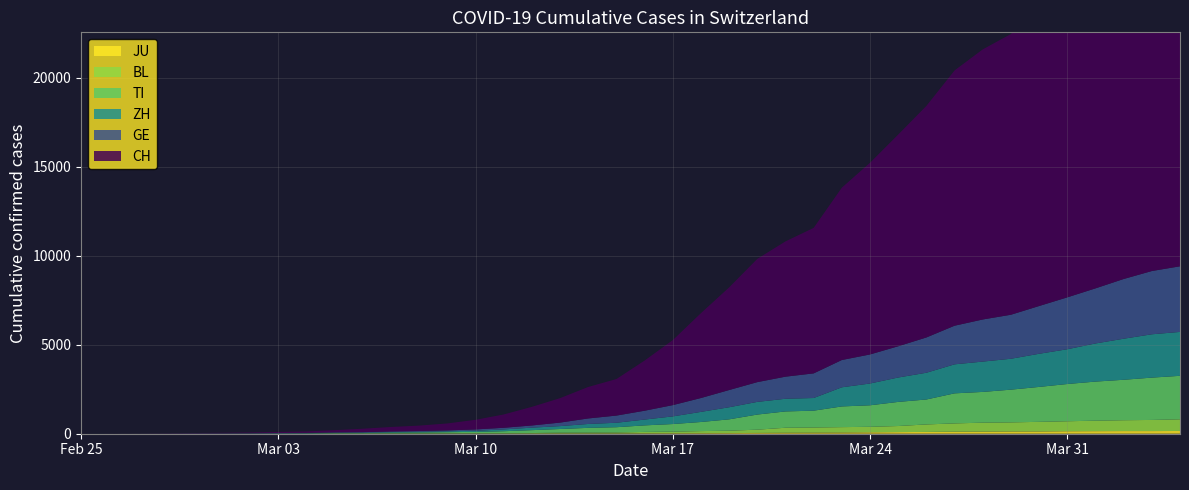

Reading right to left, transcribe all the data shown in this chart.

CH: 2020-04-04=21469	2020-04-03=20899	2020-04-02=19933	2020-04-01=18867	2020-03-31=17800	2020-03-30=16883	2020-03-29=15767	2020-03-28=15169	2020-03-27=14337	2020-03-26=13004	2020-03-25=11890	2020-03-24=10766	2020-03-23=9679	2020-03-22=8172	2020-03-21=7598	2020-03-20=6923	2020-03-19=5764	2020-03-18=4767	2020-03-17=3651	2020-03-16=2817	2020-03-15=2052	2020-03-14=1768	2020-03-13=1373	2020-03-12=1045	2020-03-11=748	2020-03-10=541	2020-03-09=390	2020-03-08=303	2020-03-07=251	2020-03-06=193	2020-03-05=125	2020-03-04=83	2020-03-03=60	2020-03-02=41	2020-03-01=30	2020-02-29=22	2020-02-28=13	2020-02-27=6	2020-02-26=2	2020-02-25=0
GE: 2020-04-04=3685	2020-04-03=3553	2020-04-02=3354	2020-04-01=3094	2020-03-31=2914	2020-03-30=2682	2020-03-29=2472	2020-03-28=2365	2020-03-27=2169	2020-03-26=1981	2020-03-25=1755	2020-03-24=1632	2020-03-23=1532	2020-03-22=1383	2020-03-21=1241	2020-03-20=1110	2020-03-19=967	2020-03-18=778	2020-03-17=633	2020-03-16=497	2020-03-15=403	2020-03-14=310	2020-03-13=197	2020-03-12=123	2020-03-11=91	2020-03-10=75	2020-03-09=50	2020-03-08=40	2020-03-07=32	2020-03-06=21	2020-03-05=17	2020-03-04=14	2020-03-03=14	2020-03-02=11	2020-03-01=10	2020-02-29=7	2020-02-28=4	2020-02-27=1	2020-02-26=1	2020-02-25=0
ZH: 2020-04-04=2466	2020-04-03=2433	2020-04-02=2305	2020-04-01=2141	2020-03-31=1952	2020-03-30=1861	2020-03-29=1735	2020-03-28=1703	2020-03-27=1629	2020-03-26=1502	2020-03-25=1370	2020-03-24=1223	2020-03-23=1075	2020-03-22=711	2020-03-21=711	2020-03-20=711	2020-03-19=679	2020-03-18=568	2020-03-17=429	2020-03-16=326	2020-03-15=250	2020-03-14=218	2020-03-13=163	2020-03-12=140	2020-03-11=101	2020-03-10=62	2020-03-09=49	2020-03-08=40	2020-03-07=34	2020-03-06=29	2020-03-05=23	2020-03-04=15	2020-03-03=13	2020-03-02=10	2020-03-01=7	2020-02-29=6	2020-02-28=2	2020-02-27=2	2020-02-26=0	2020-02-25=0
TI: 2020-04-04=2442	2020-04-03=2377	2020-04-02=2271	2020-04-01=2195	2020-03-31=2091	2020-03-30=1962	2020-03-29=1837	2020-03-28=1727	2020-03-27=1688	2020-03-26=1401	2020-03-25=1354	2020-03-24=1209	2020-03-23=1162	2020-03-22=945	2020-03-21=916	2020-03-20=849	2020-03-19=638	2020-03-18=511	2020-03-17=426	2020-03-16=368	2020-03-15=293	2020-03-14=265	2020-03-13=206	2020-03-12=163	2020-03-11=108	2020-03-10=75	2020-03-09=61	2020-03-08=49	2020-03-07=41	2020-03-06=28	2020-03-05=25	2020-03-04=13	2020-03-03=8	2020-03-02=4	2020-03-01=2	2020-02-29=2	2020-02-28=1	2020-02-27=1	2020-02-26=1	2020-02-25=0
BL: 2020-04-04=656	2020-04-03=625	2020-04-02=610	2020-04-01=588	2020-03-31=561	2020-03-30=539	2020-03-29=511	2020-03-28=502	2020-03-27=466	2020-03-26=422	2020-03-25=341	2020-03-24=306	2020-03-23=302	2020-03-22=289	2020-03-21=282	2020-03-20=184	2020-03-19=134	2020-03-18=116	2020-03-17=89	2020-03-16=76	2020-03-15=54	2020-03-14=47	2020-03-13=42	2020-03-12=26	2020-03-11=26	2020-03-10=22	2020-03-09=20	2020-03-08=19	2020-03-07=15	2020-03-06=6	2020-03-05=6	2020-03-04=2	2020-03-03=2	2020-03-02=2	2020-03-01=2	2020-02-29=2	2020-02-28=1	2020-02-27=0	2020-02-26=0	2020-02-25=0
JU: 2020-04-04=154	2020-04-03=149	2020-04-02=149	2020-04-01=145	2020-03-31=140	2020-03-30=128	2020-03-29=127	2020-03-28=119	2020-03-27=114	2020-03-26=100	2020-03-25=92	2020-03-24=82	2020-03-23=69	2020-03-22=61	2020-03-21=54	2020-03-20=44	2020-03-19=36	2020-03-18=32	2020-03-17=29	2020-03-16=25	2020-03-15=19	2020-03-14=18	2020-03-13=17	2020-03-12=12	2020-03-11=7	2020-03-10=7	2020-03-09=7	2020-03-08=5	2020-03-07=5	2020-03-06=4	2020-03-05=4	2020-03-04=2	2020-03-03=2	2020-03-02=1	2020-03-01=1	2020-02-29=1	2020-02-28=1	2020-02-27=1	2020-02-26=0	2020-02-25=0